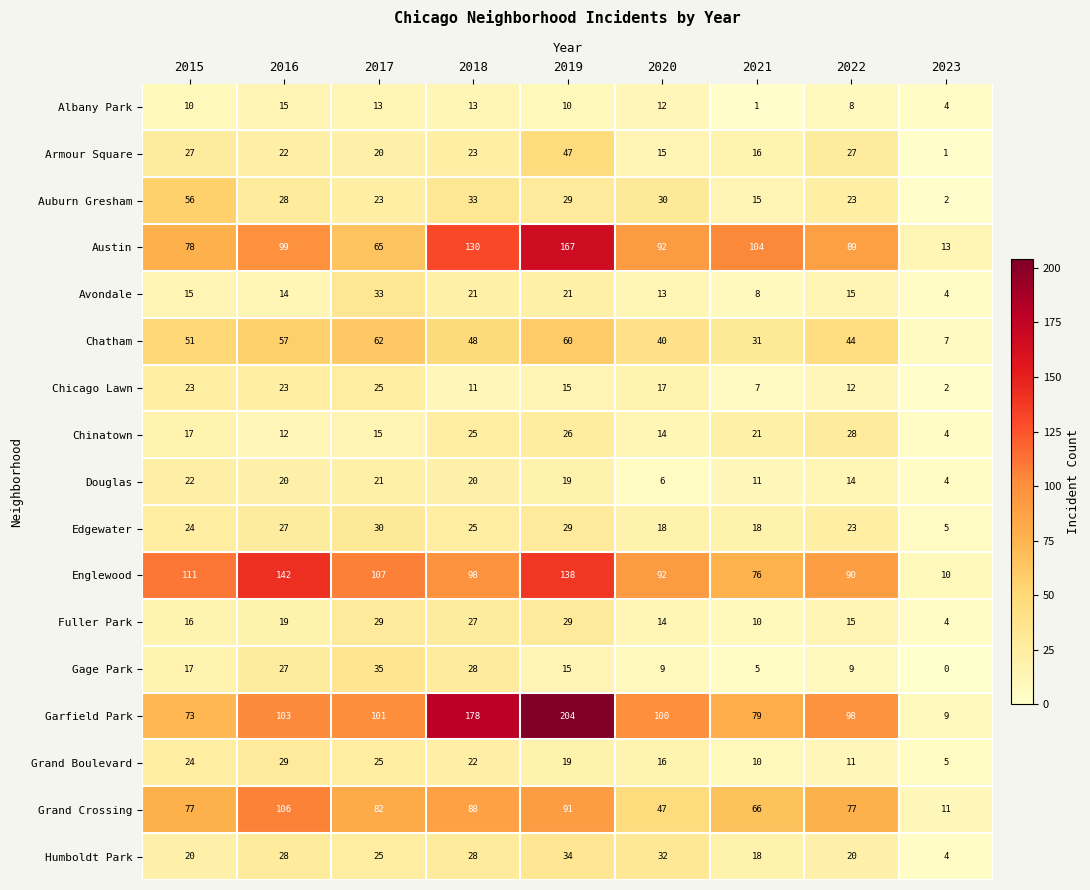

Rank the categories by Grand Boulevard value from highest to lowest.

2016, 2017, 2015, 2018, 2019, 2020, 2022, 2021, 2023